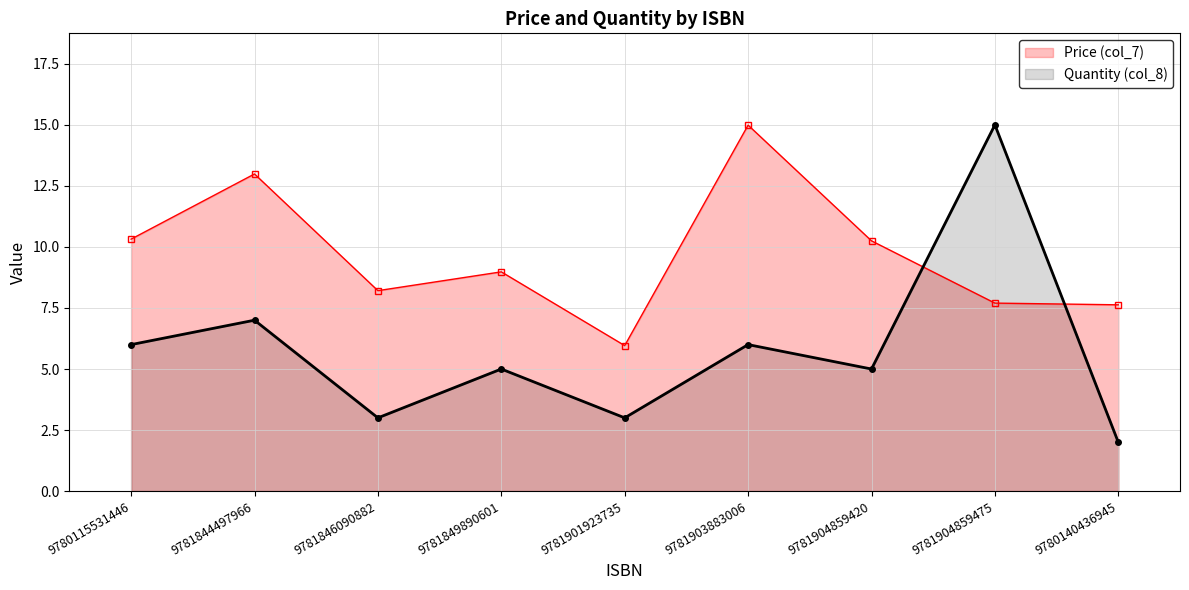

How many data points in Price (col_7) are less than 8?

3